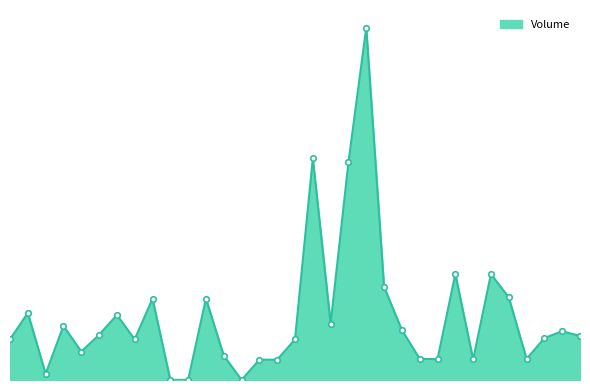

How many lines are shown in the chart?

1